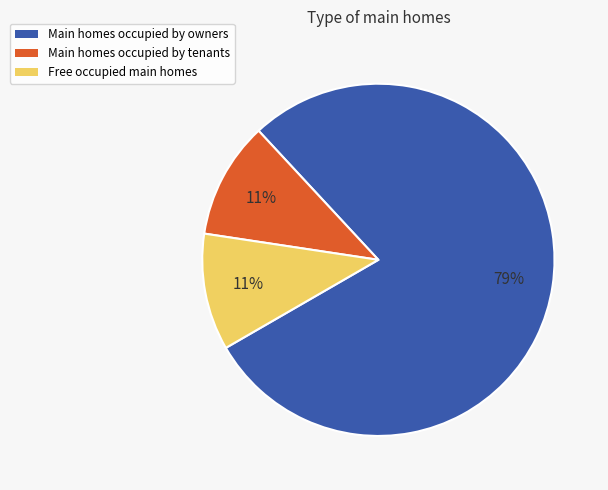

Is there a majority slice in this chart?

Yes